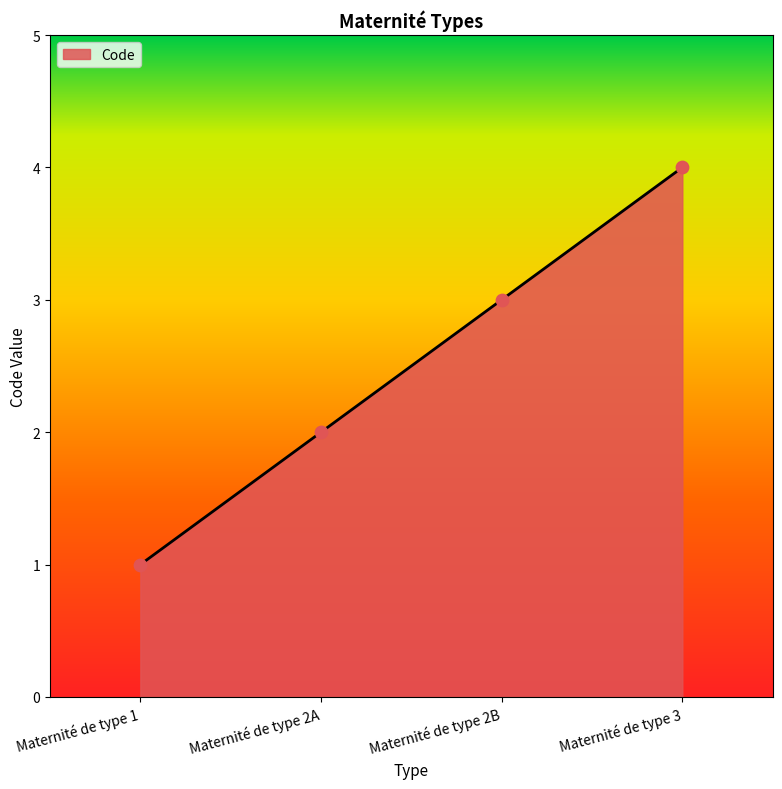

What is the ratio of the value at Maternité de type 1 to the value at Maternité de type 2B?

0.3